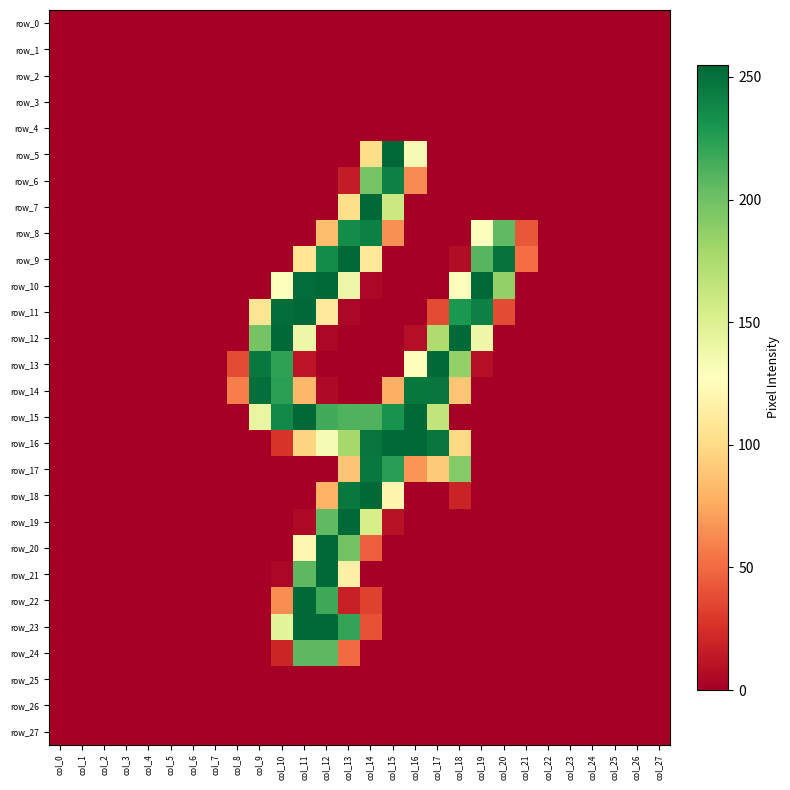

At col_2, list the series in order from smallest to largest.

row_0, row_1, row_2, row_3, row_4, row_5, row_6, row_7, row_8, row_9, row_10, row_11, row_12, row_13, row_14, row_15, row_16, row_17, row_18, row_19, row_20, row_21, row_22, row_23, row_24, row_25, row_26, row_27